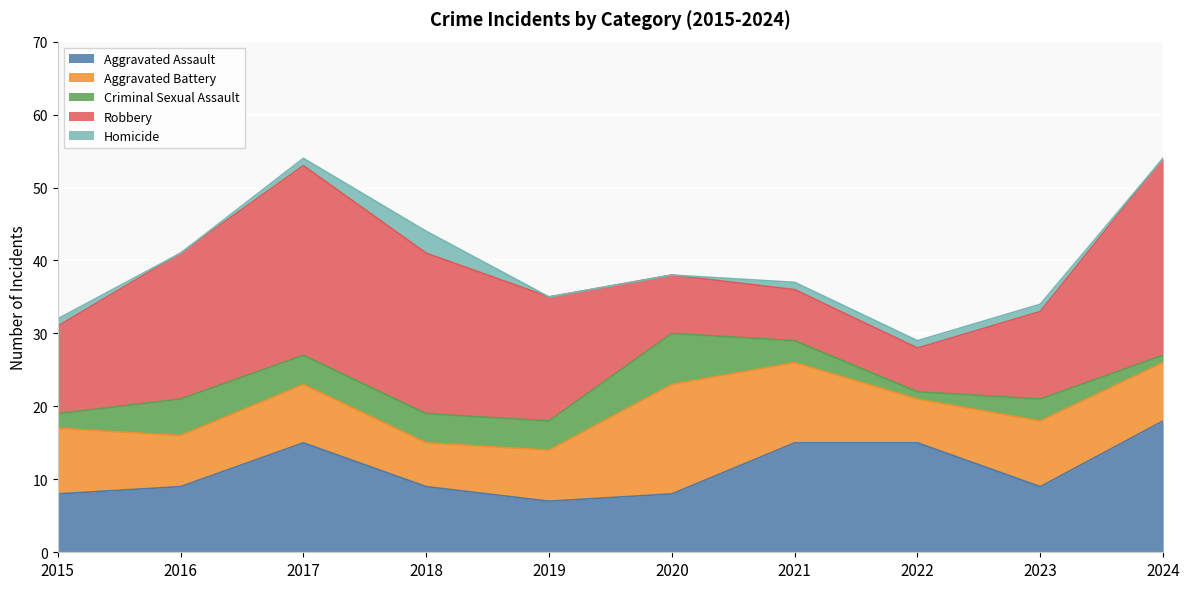

Reading left to right, list all the values displayed in this chart.

Aggravated Assault: 8	9	15	9	7	8	15	15	9	18
Aggravated Battery: 9	7	8	6	7	15	11	6	9	8
Criminal Sexual Assault: 2	5	4	4	4	7	3	1	3	1
Robbery: 12	20	26	22	17	8	7	6	12	27
Homicide: 1	0	1	3	0	0	1	1	1	0